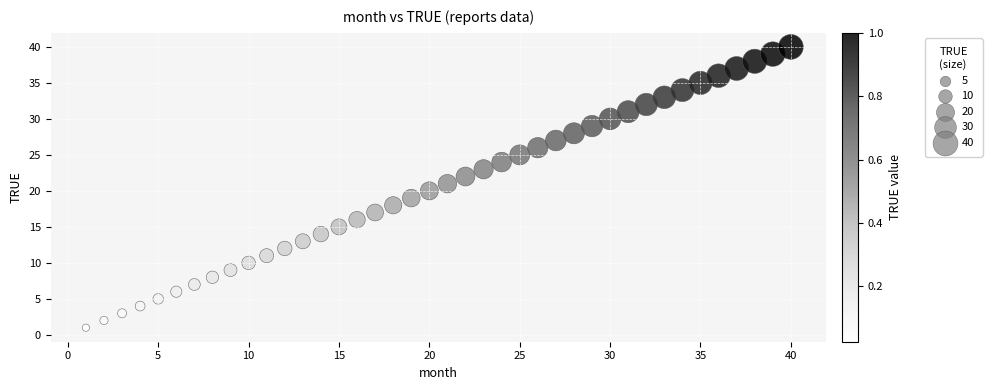

What is the range of Y values (max minus min)?

39